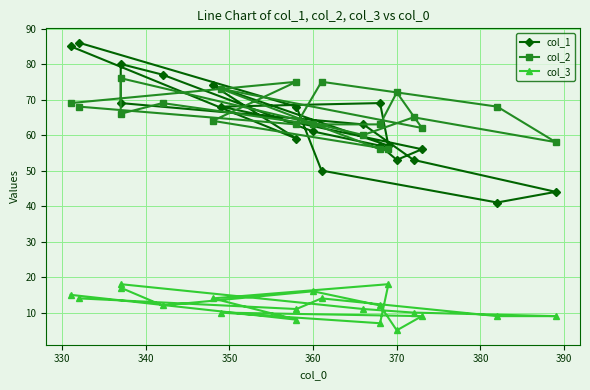

Rank the series by their maximum value, from lowest to highest.

col_3, col_2, col_1